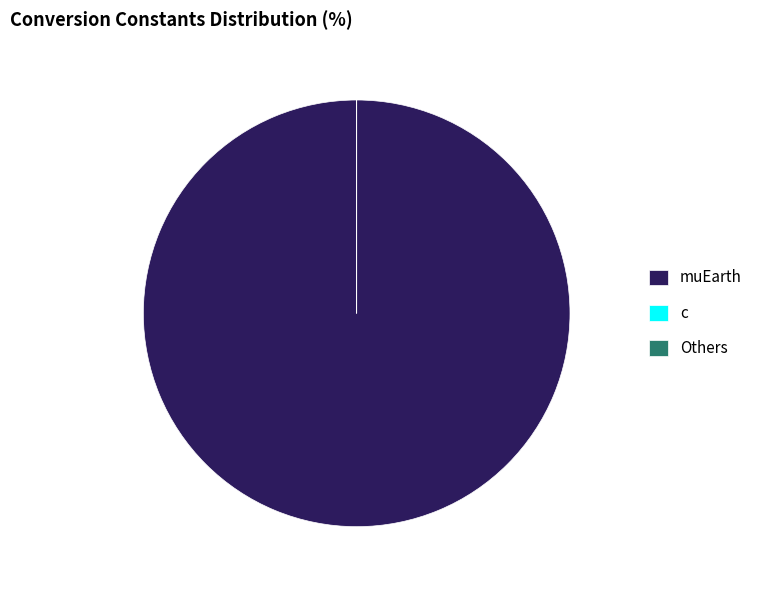

Is it true that muEarth is 100% of the pie?

True